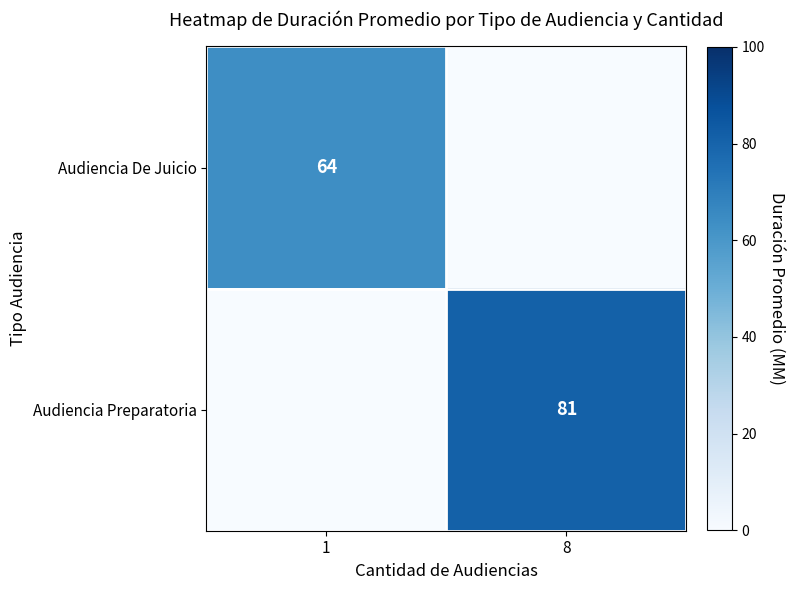

The value of Audiencia Preparatoria at 8 is 129. True or false?

False